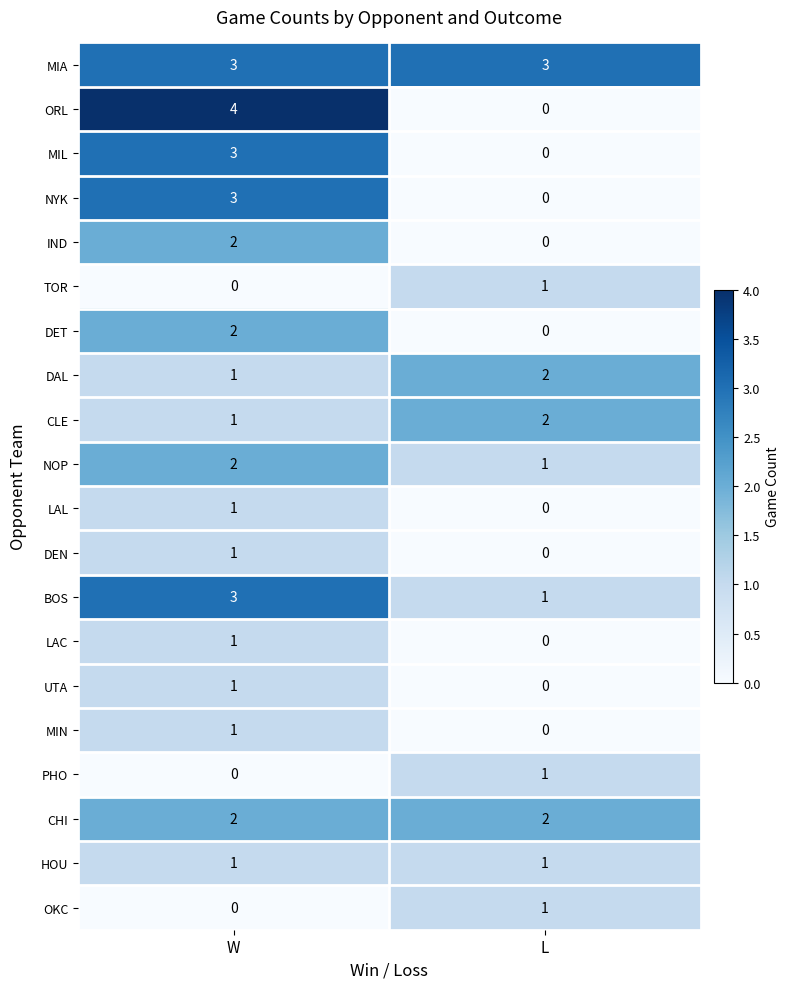

The CHI series shows 3 at L. True or false?

False